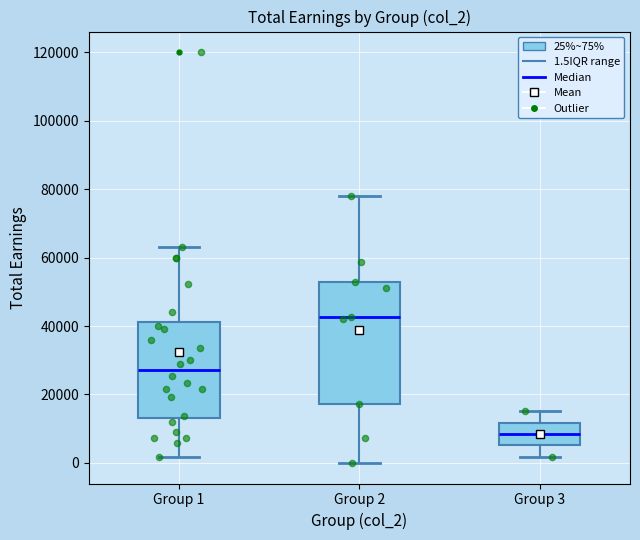

Where does the median line of the box for Group 3 sit on the y-axis? The values are not printed on the chart, so give them approximately, as read against the axis.

8000